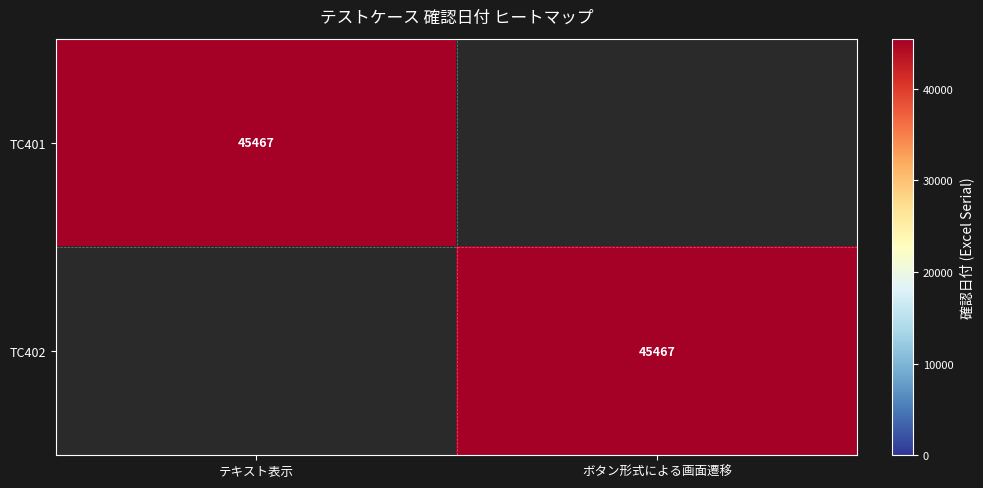

The TC402 series shows 45467 at ボタン形式による画面遷移. True or false?

True